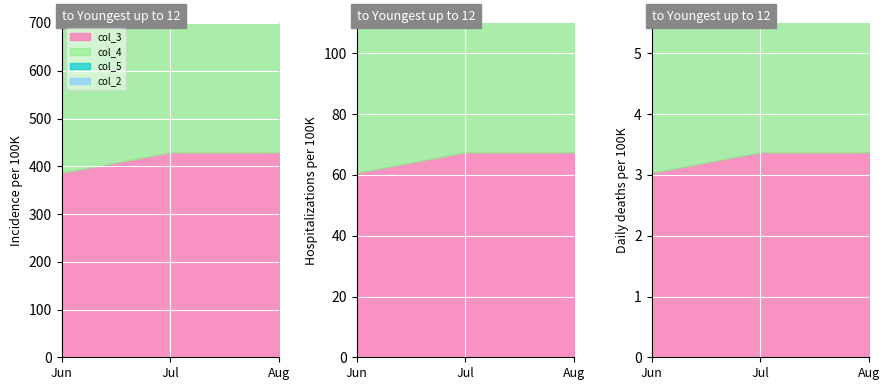

How many series are shown in this chart?

4